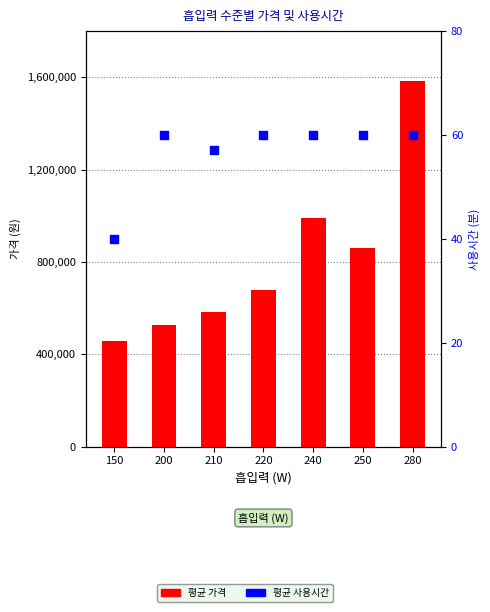

Which series contains the highest Y value?

평균 가격